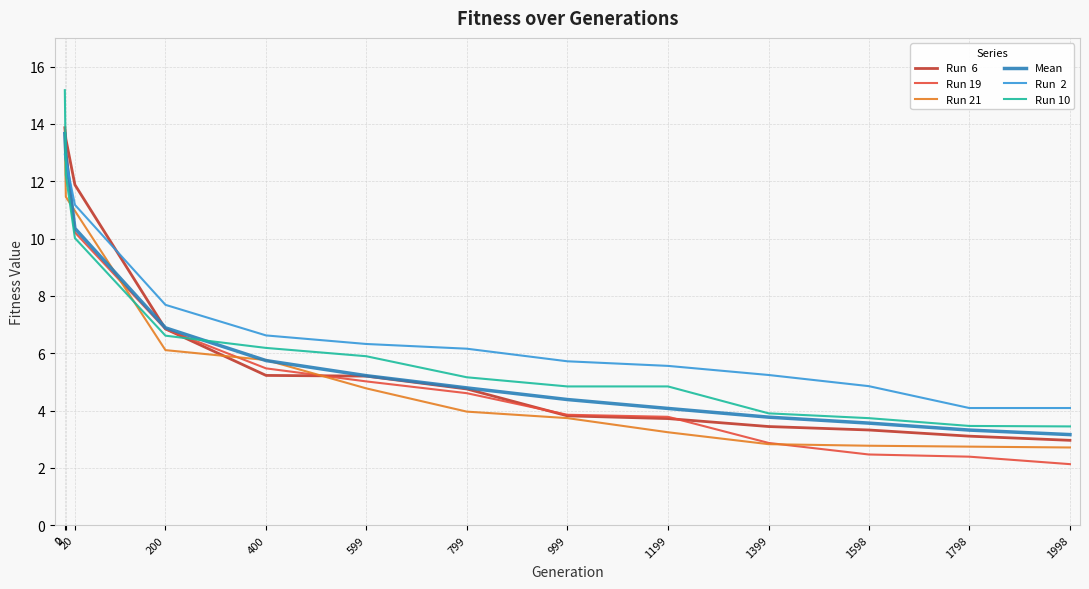

What is the maximum value shown in the chart?

15.2